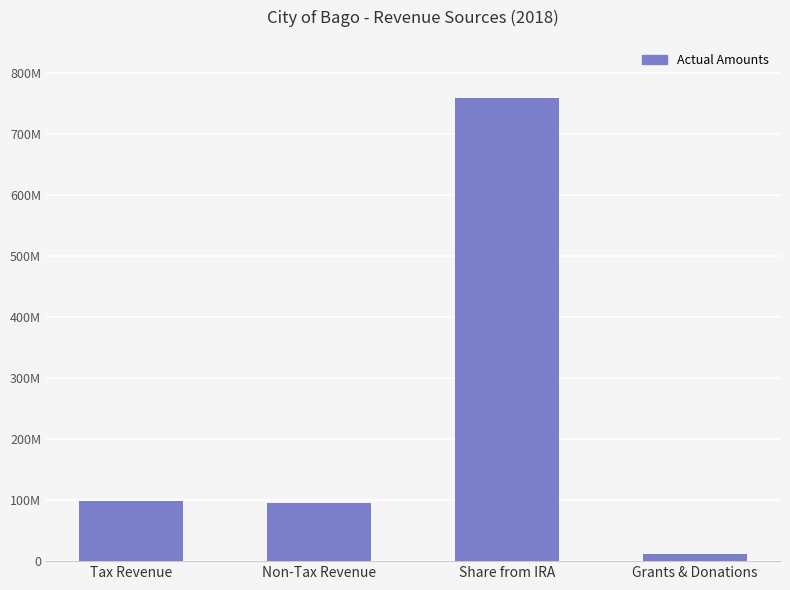

What is the label of the 2nd bar from the left?

Non-Tax Revenue